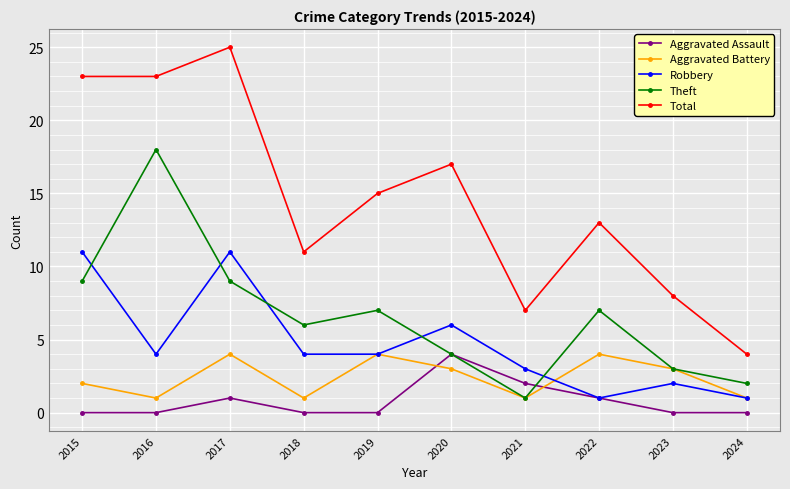

Is it true that Aggravated Battery equals 4 at 2019?

True